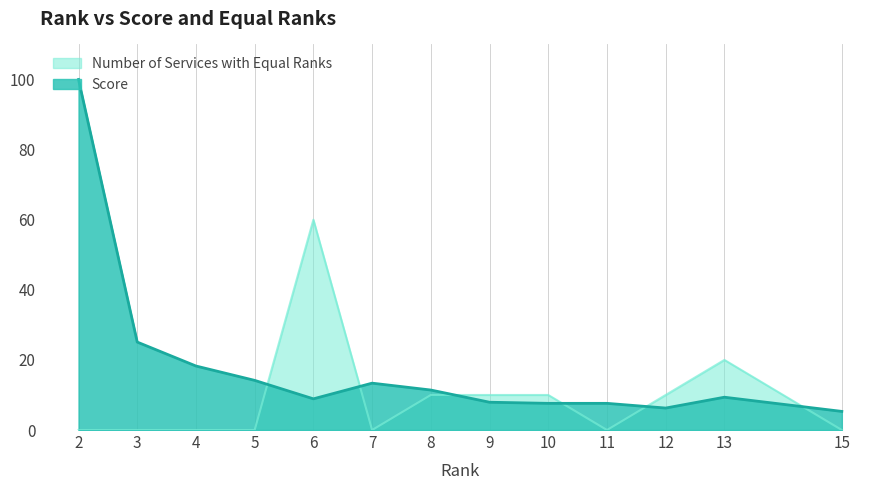

Reading right to left, extract all data points from this chart.

Score: 15=5.3	13=9.4	12=6.3	11=7.6	10=7.6	9=7.9	8=11.4	7=13.4	6=8.9	5=14.2	4=18.3	3=25.1	2=100.0
Number of Services with Equal Ranks: 15=0.0	13=20.0	12=10.0	11=0.0	10=10.0	9=10.0	8=10.0	7=0.0	6=60.0	5=0.0	4=0.0	3=0.0	2=0.0